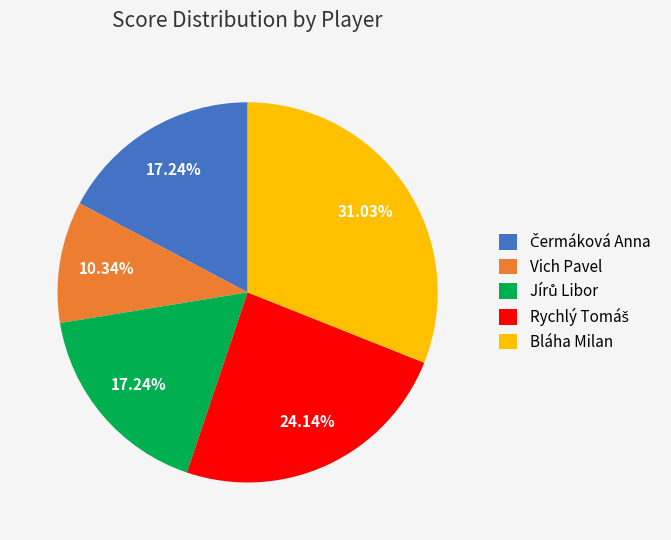

Is Bláha Milan the majority of the pie?

No